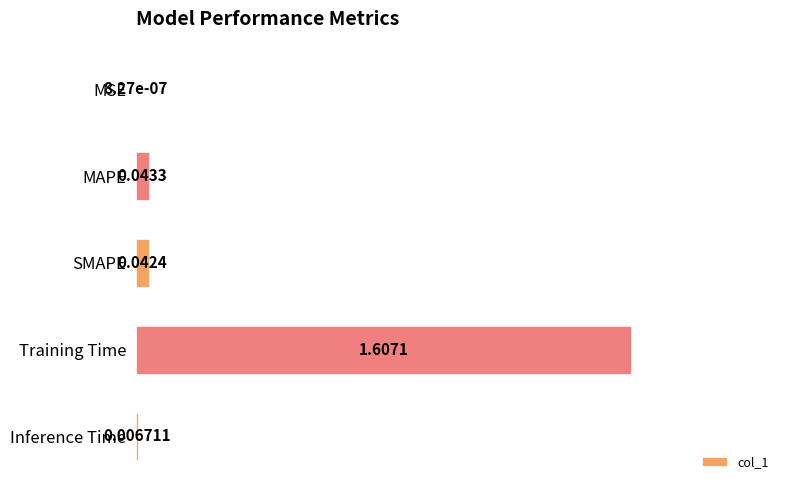

Which category has the highest value across all series?

Training Time